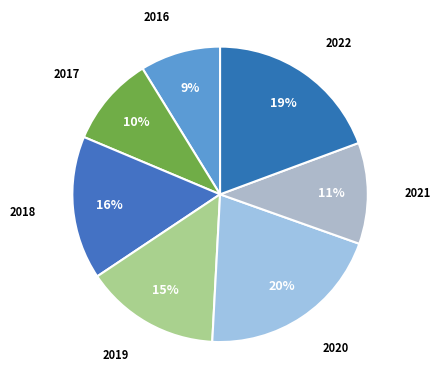

The 2021 slice represents 11% of the pie. True or false?

True